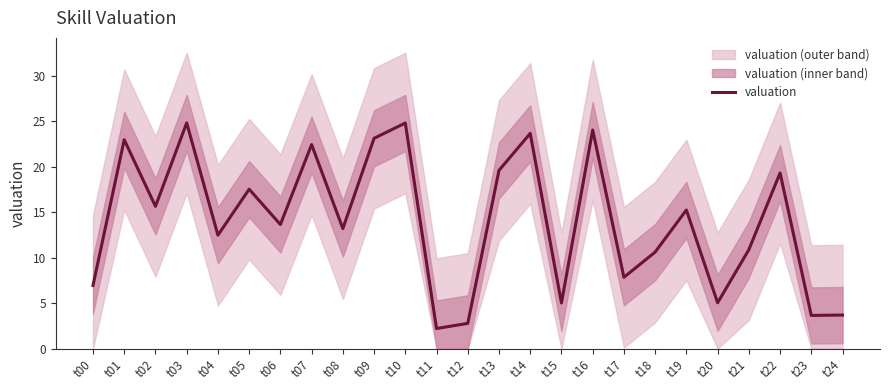

What is the minimum value shown in the chart?

2.2